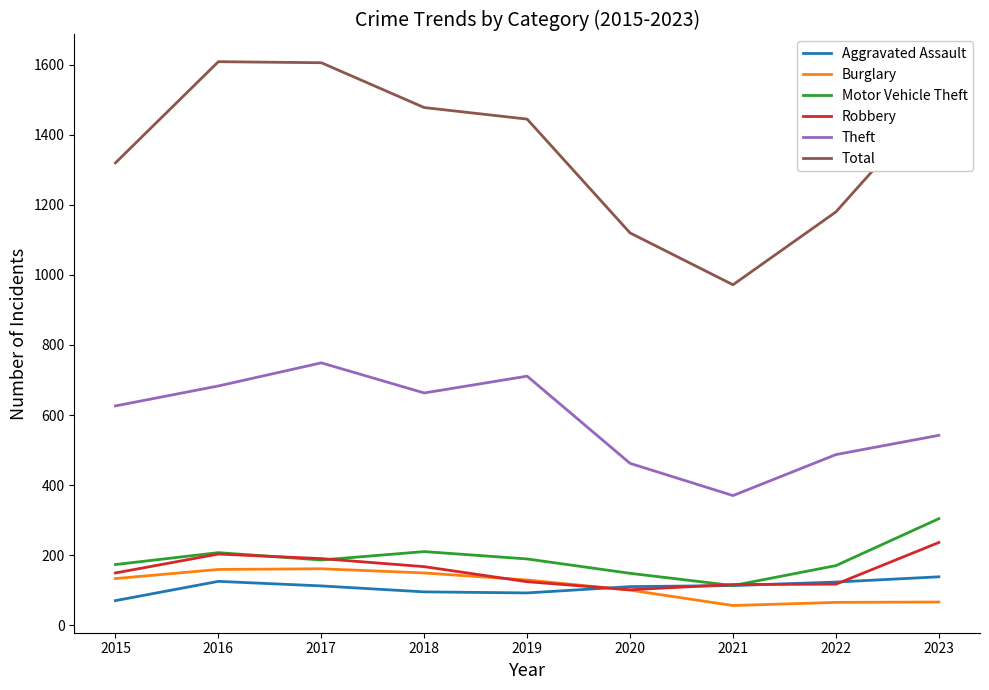

Is the value of Robbery at 2023 greater than the value of Burglary at 2022?

Yes